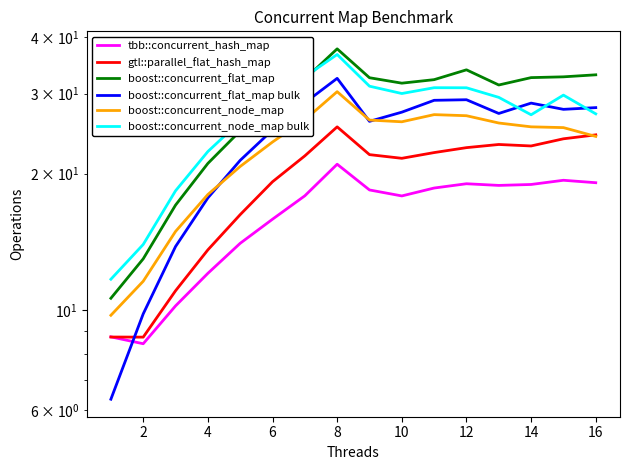

The value of tbb::concurrent_hash_map at 8 is 7.8. True or false?

False